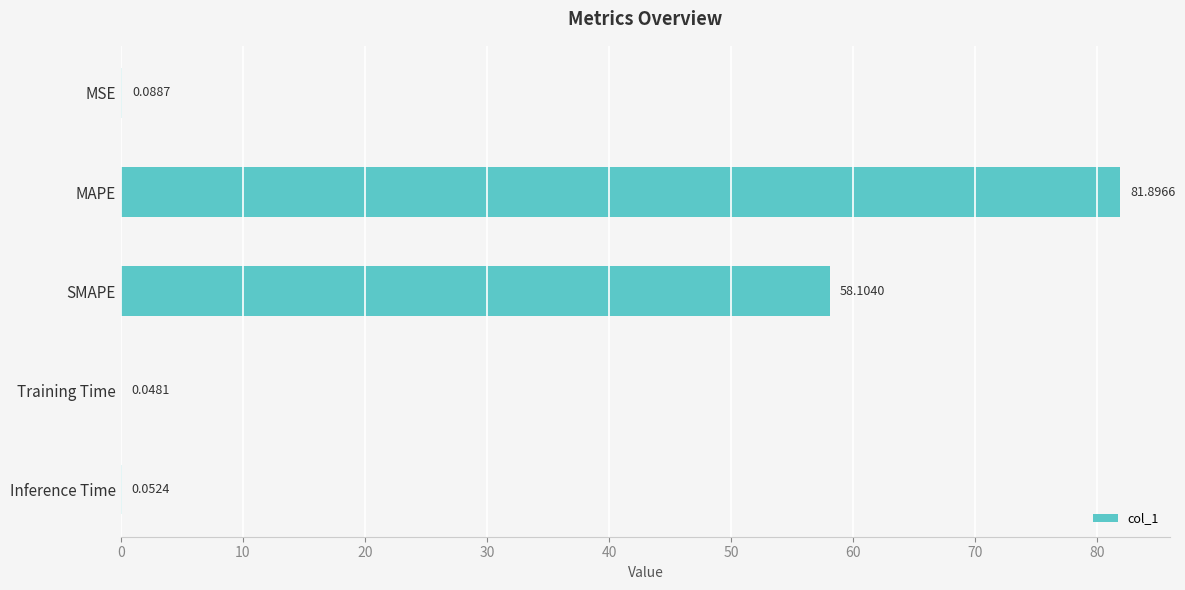

Which has a higher value, Inference Time or MAPE?

MAPE